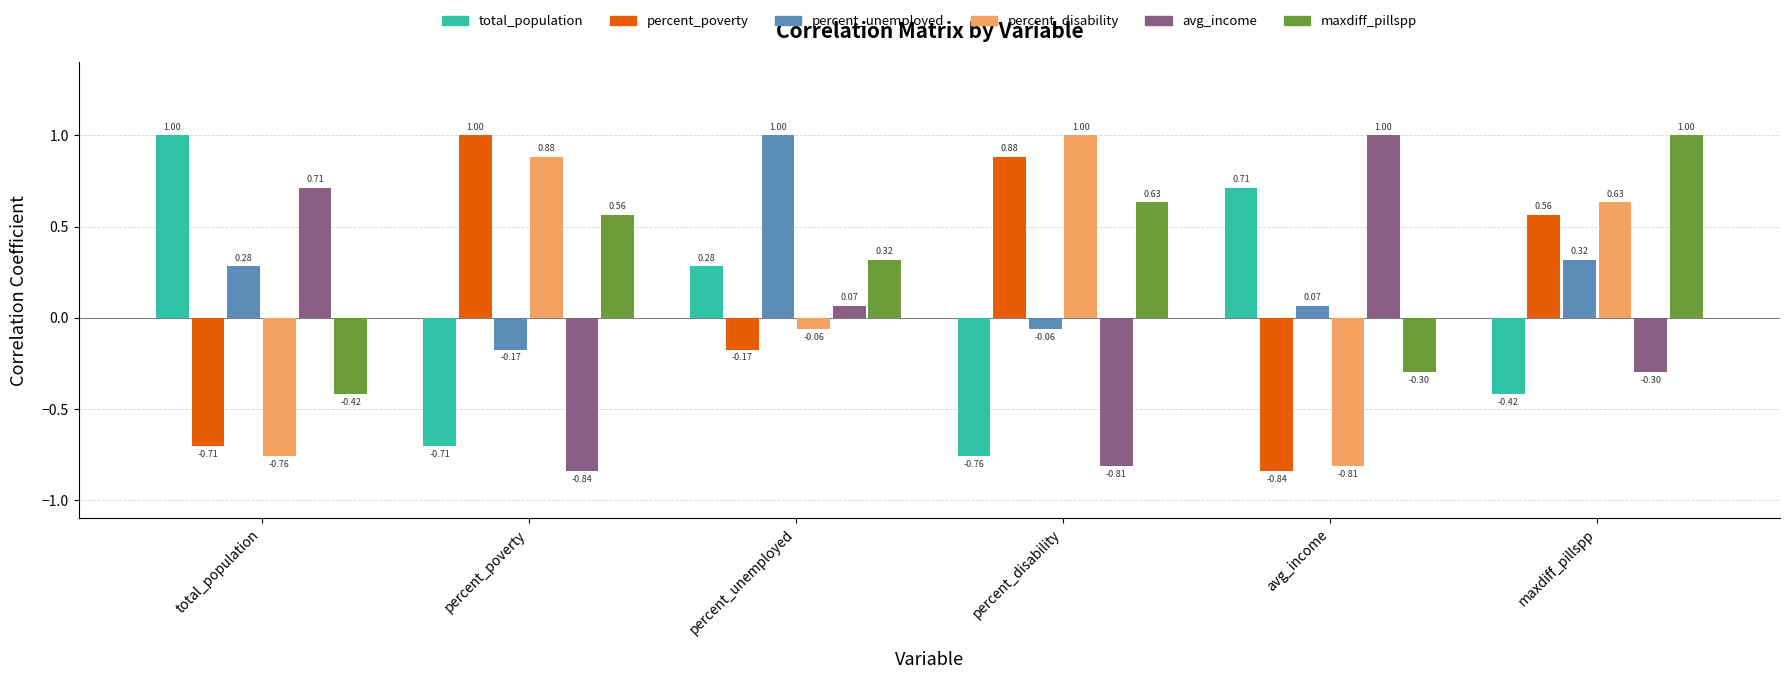

What is the label of the 3rd bar from the left?

percent_unemployed